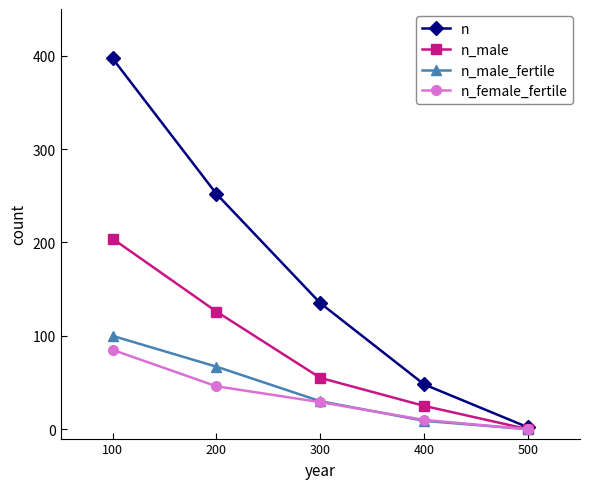

Which series changed the most between 100 and 400?

n